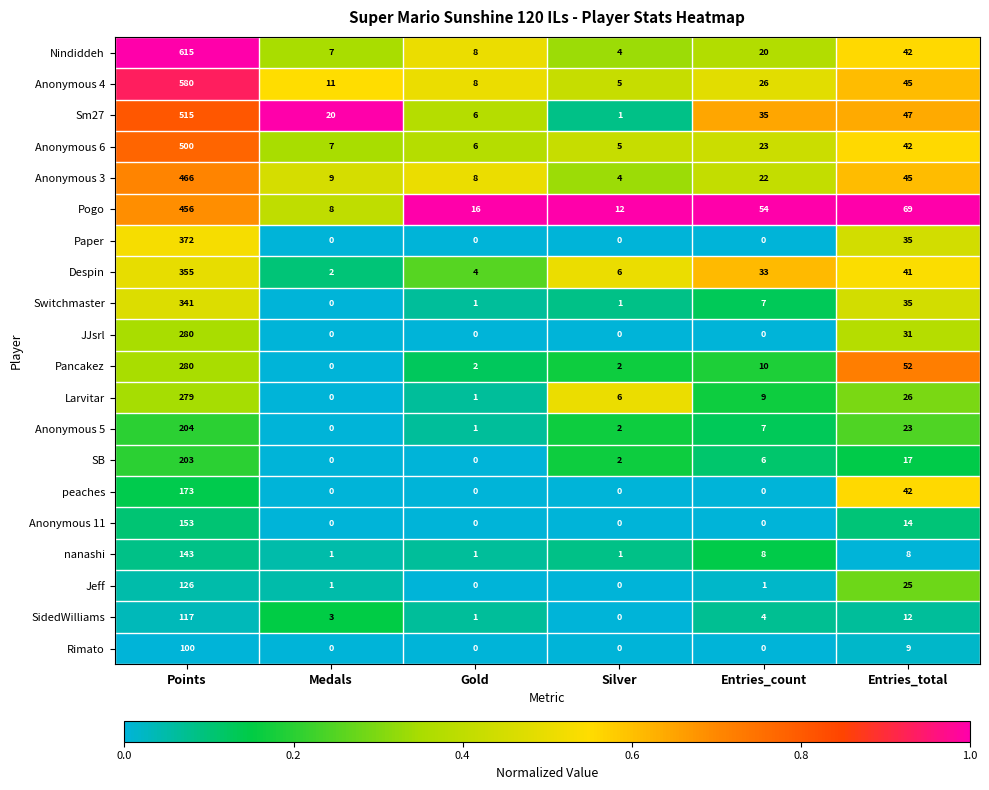

What is the greatest value displayed?

615